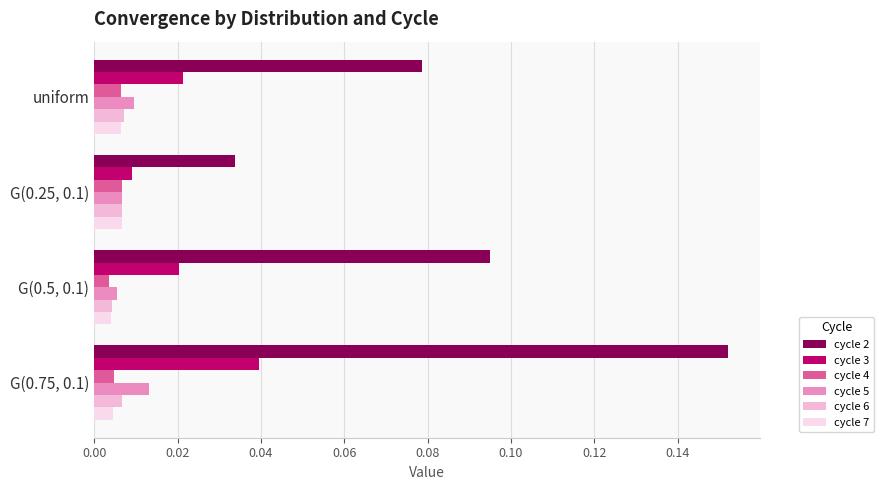

How many data points does each series have?

4